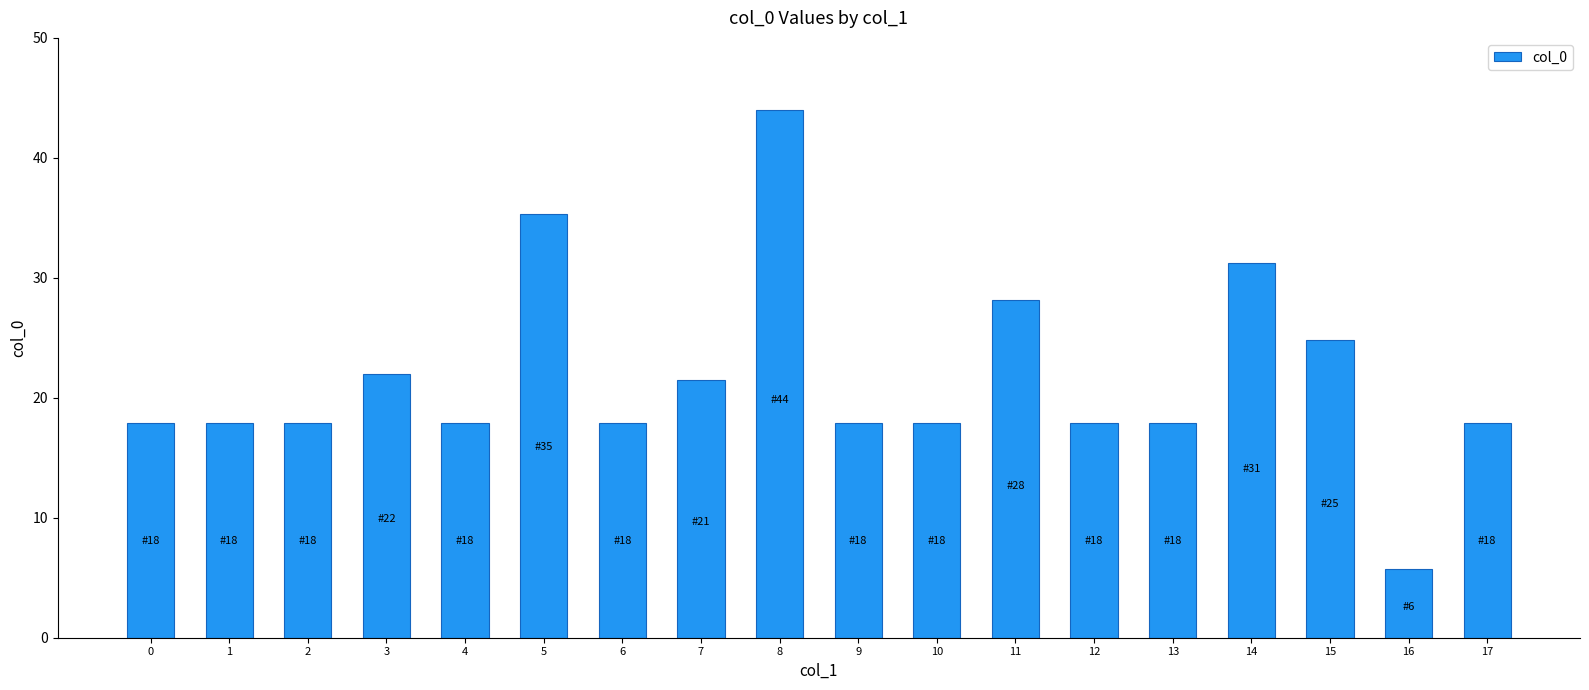

Reading left to right, what are all the values shown in this chart?

17.9	17.9	17.9	22.0	17.9	35.3	17.9	21.5	44.0	17.9	17.9	28.2	17.9	17.9	31.2	24.8	5.8	17.9